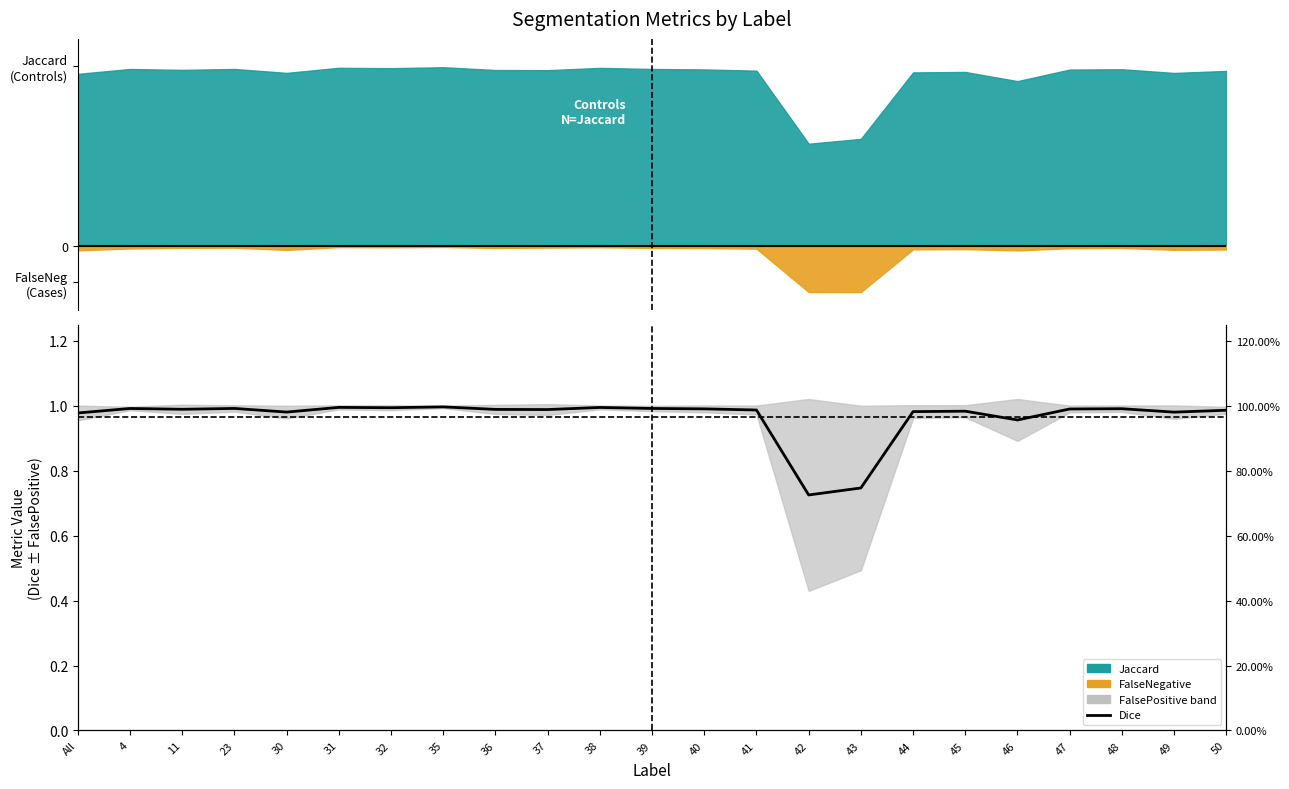

What is the difference between the second highest and second lowest values?

0.2